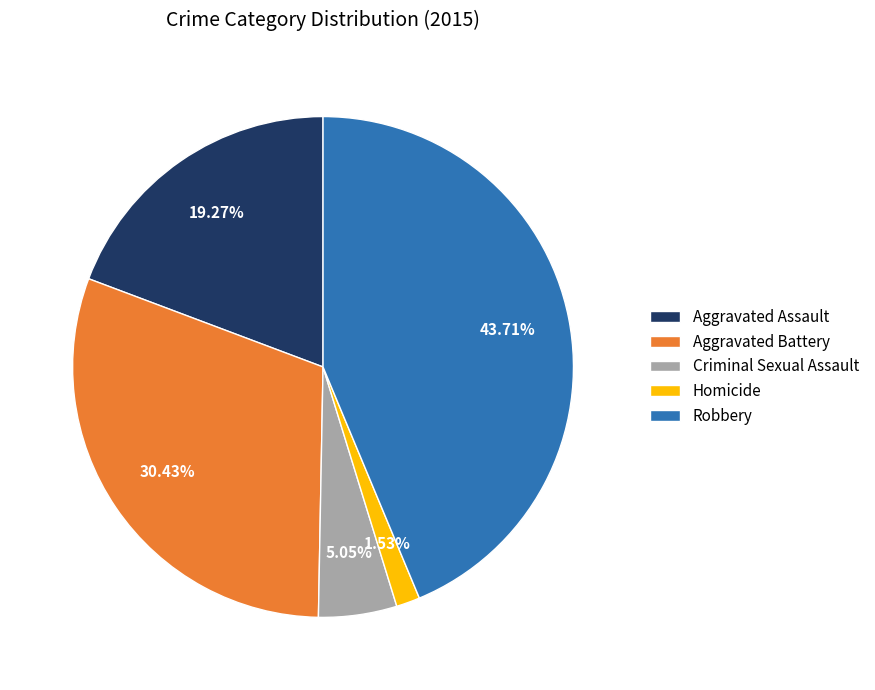

What percentage is the Aggravated Battery slice, to the nearest percent?

30%